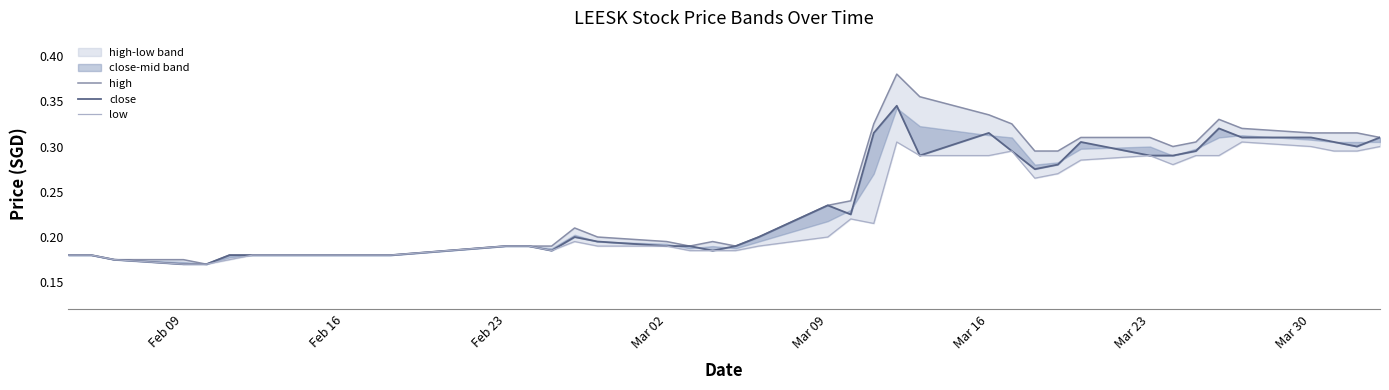

How many interior local peaks does the close series have?

6